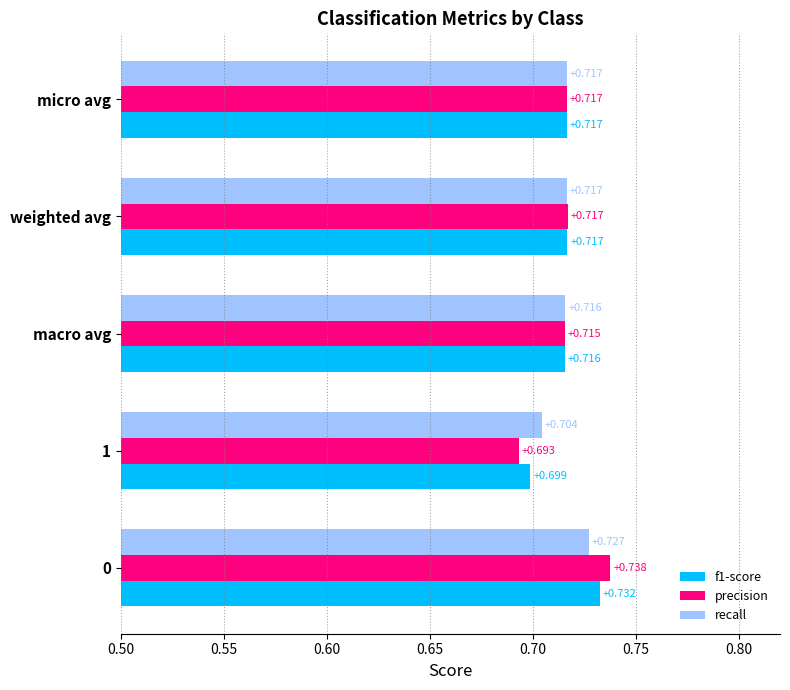

Which series has the widest spread of values?

precision